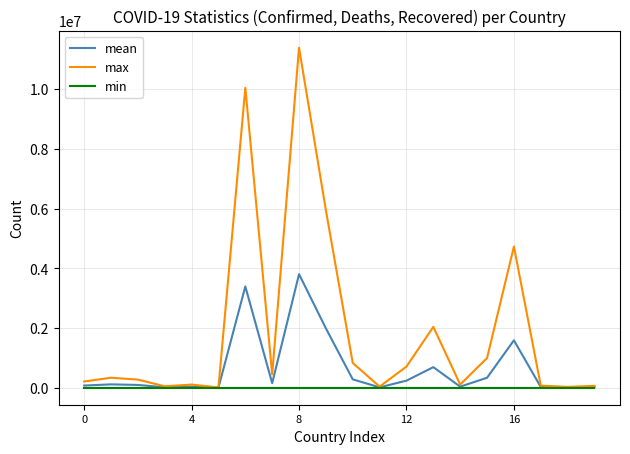

What is the maximum value shown in the chart?

11385534.0